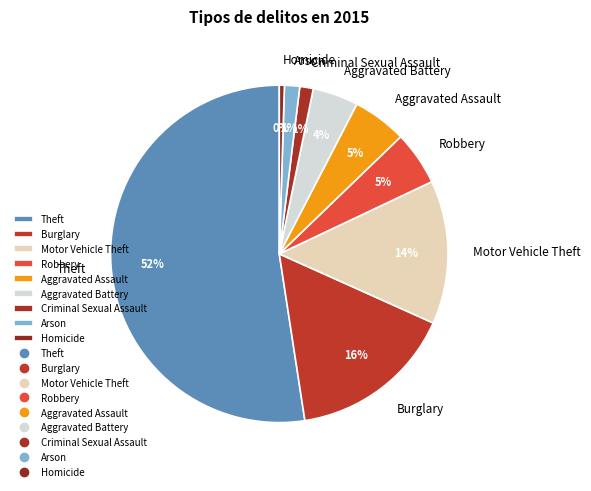

Is it true that Motor Vehicle Theft is 27% of the pie?

False